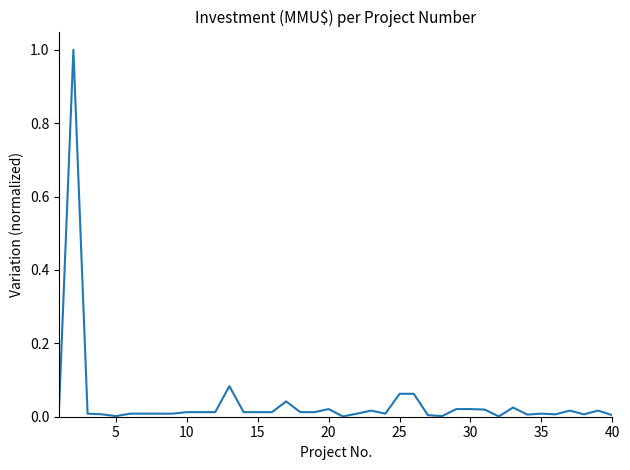

What is the difference between the maximum and minimum values?

1.0